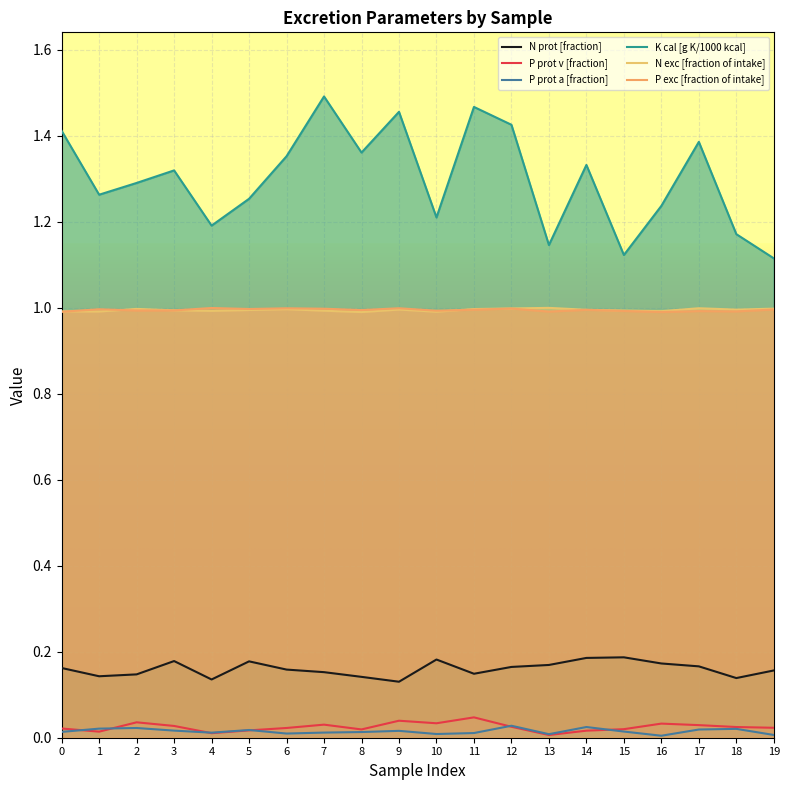

What is the total value across all series at 12?

3.6